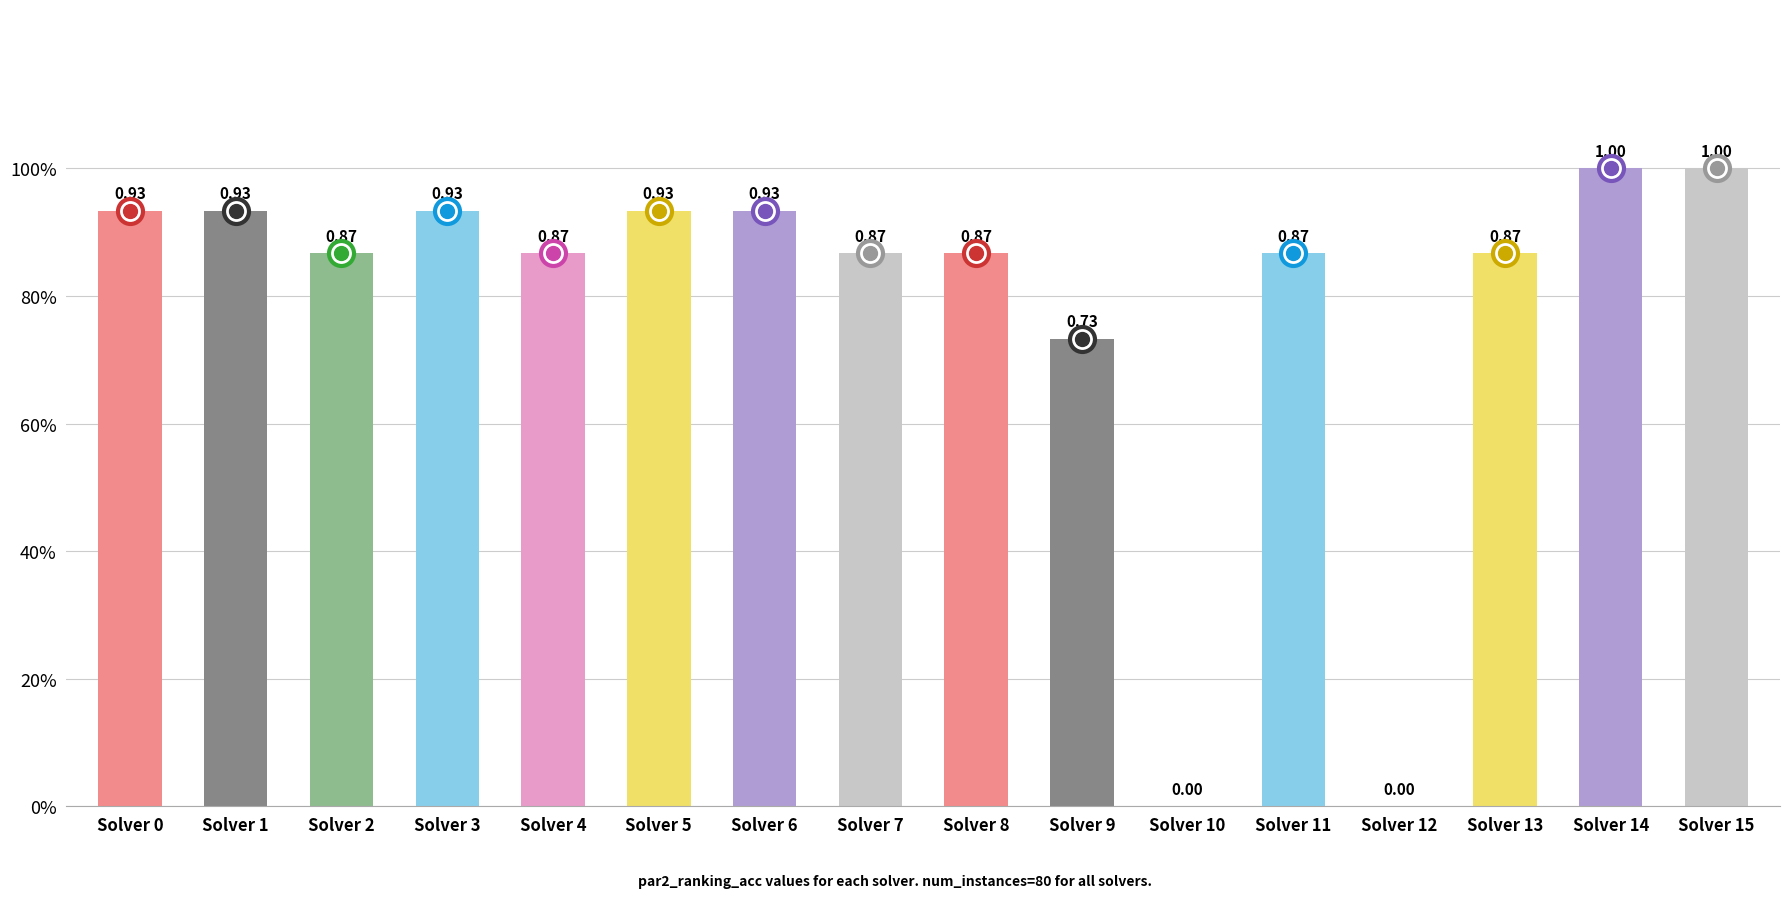

Reading left to right, list all the values displayed in this chart.

0.9	0.9	0.9	0.9	0.9	0.9	0.9	0.9	0.9	0.7	0.0	0.9	0.0	0.9	1.0	1.0